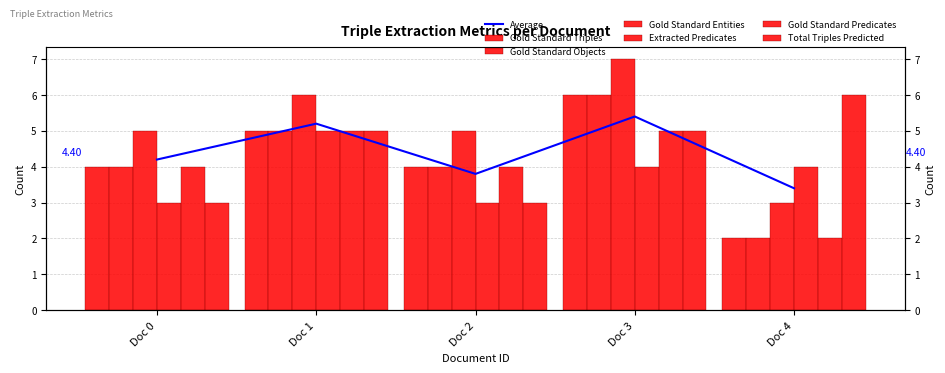

At how many categories does at least one series exceed 3?

5